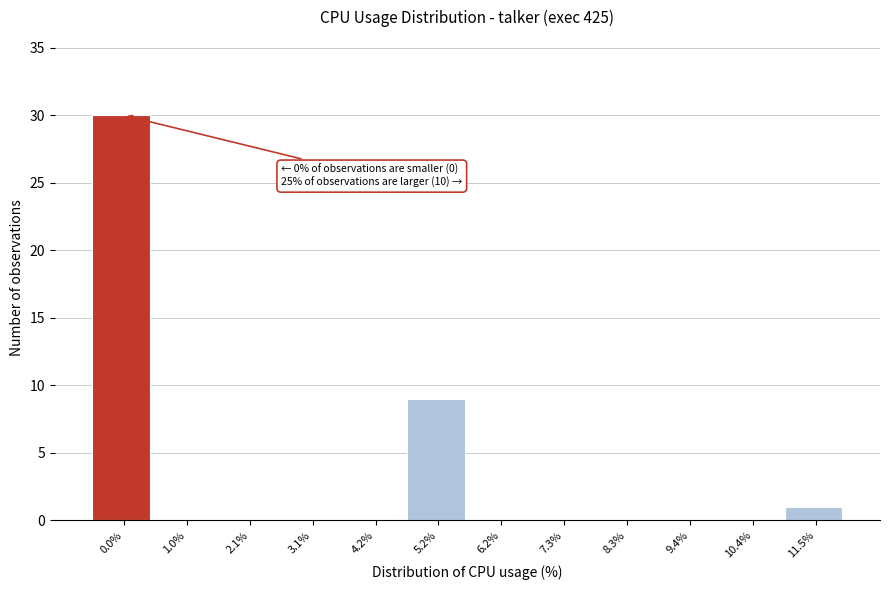

Reading left to right, what are all the values shown in this chart?

0.0%=30	1.0%=0	2.1%=0	3.1%=0	4.2%=0	5.2%=9	6.2%=0	7.3%=0	8.3%=0	9.4%=0	10.4%=0	11.5%=1